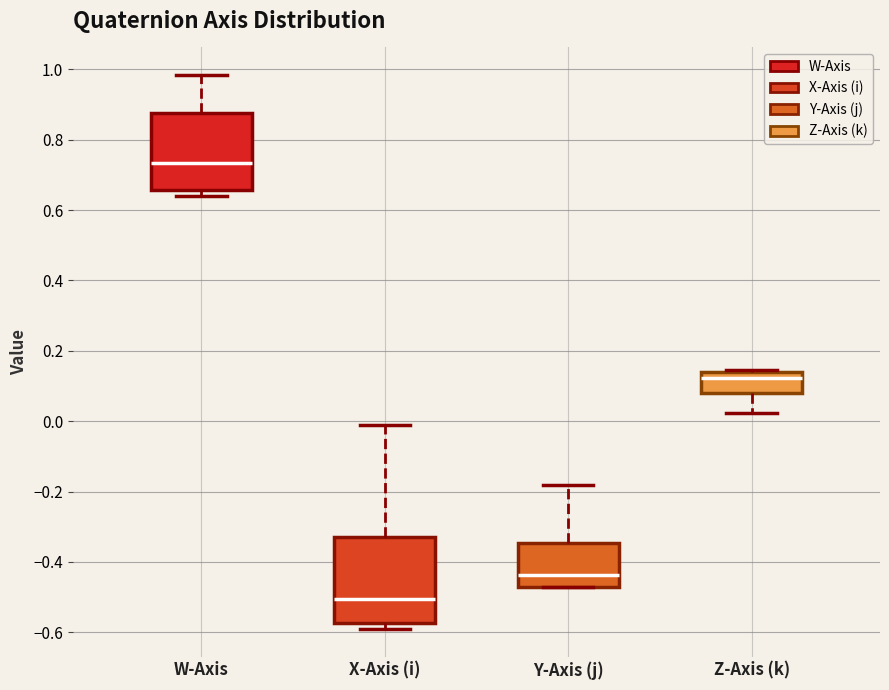

Which box's median line is the lowest?

X-Axis (i)